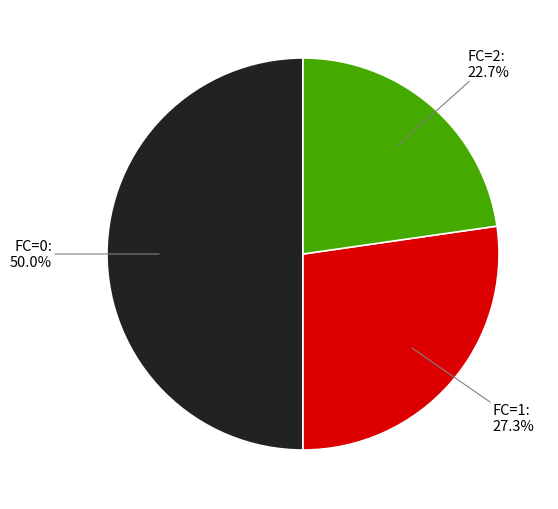

Between FC=0 and FC=1, which is larger?

FC=0